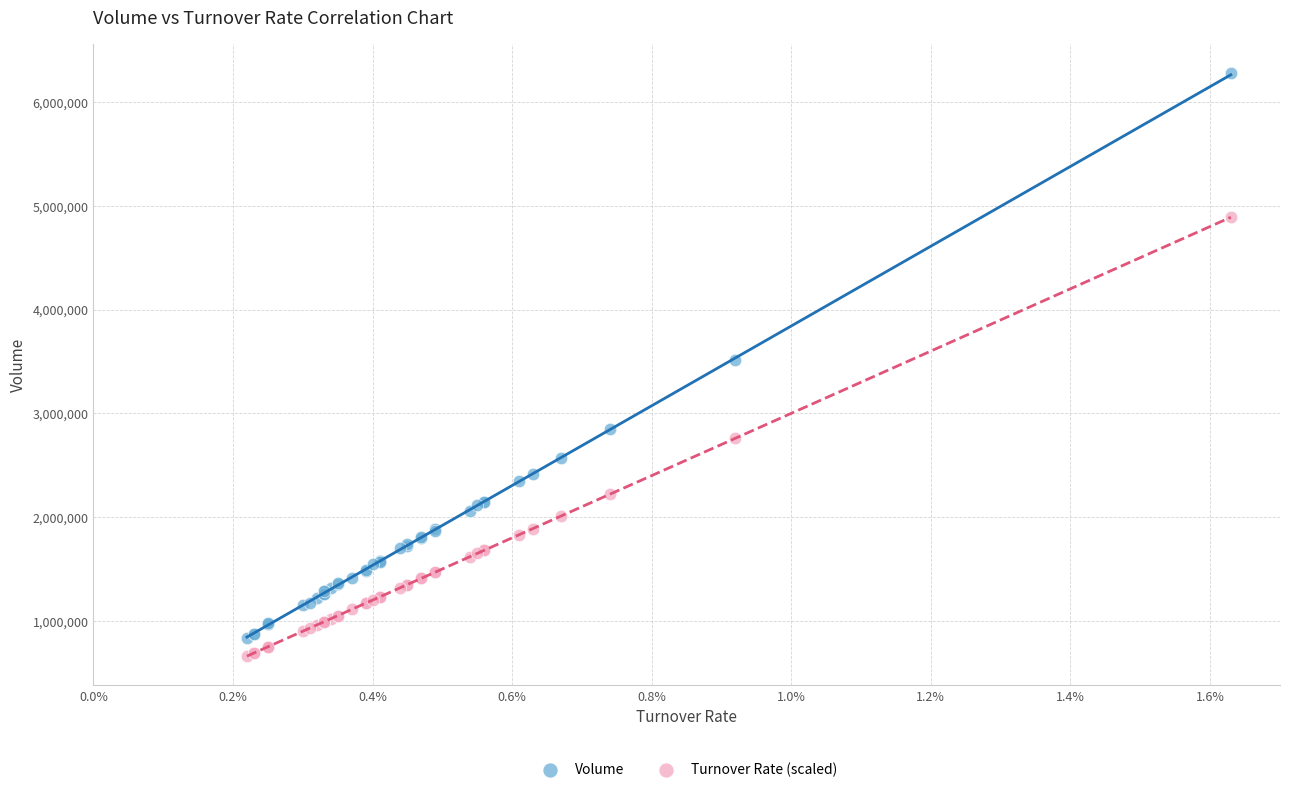

Which series contains the highest Y value?

Volume